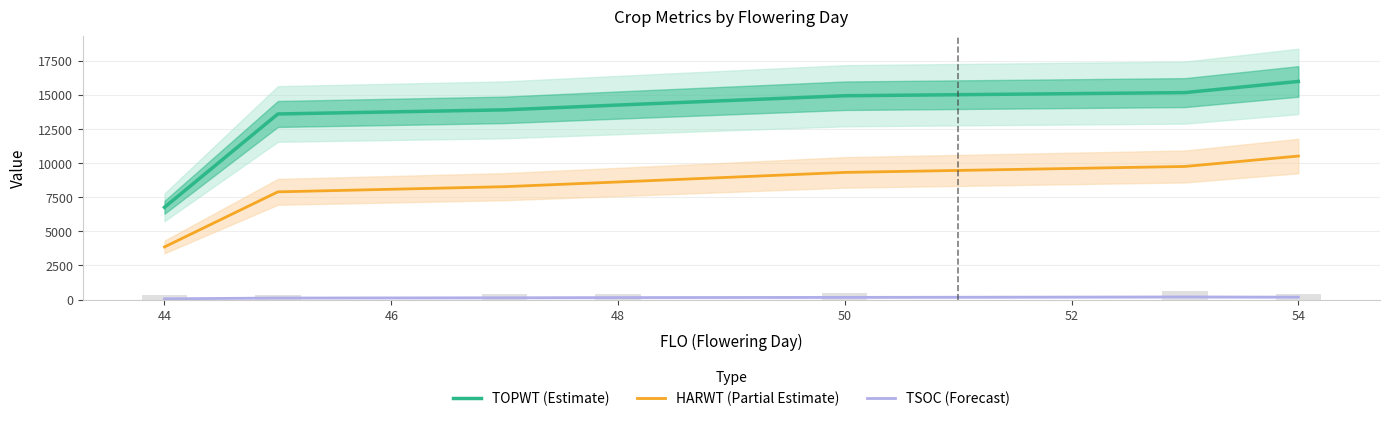

The value of HARWT (Partial Estimate) at 46 is 2851.8. True or false?

False